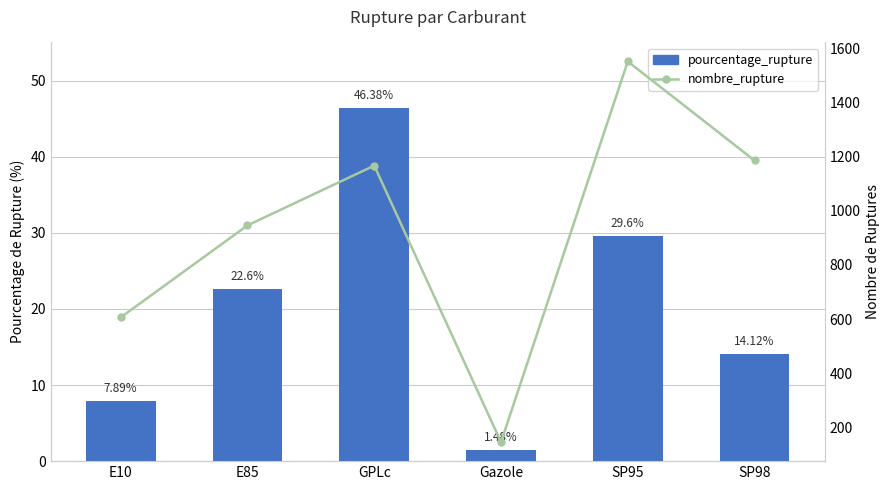

How many values in the pourcentage_rupture series exceed 22?

3